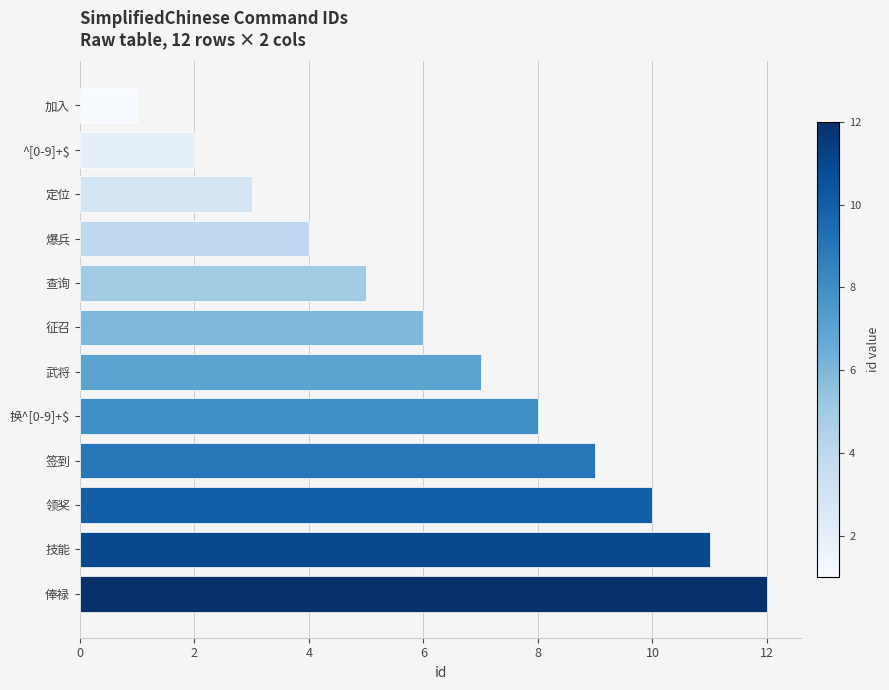

What is the change in value from 查询 to 俸禄?

+7